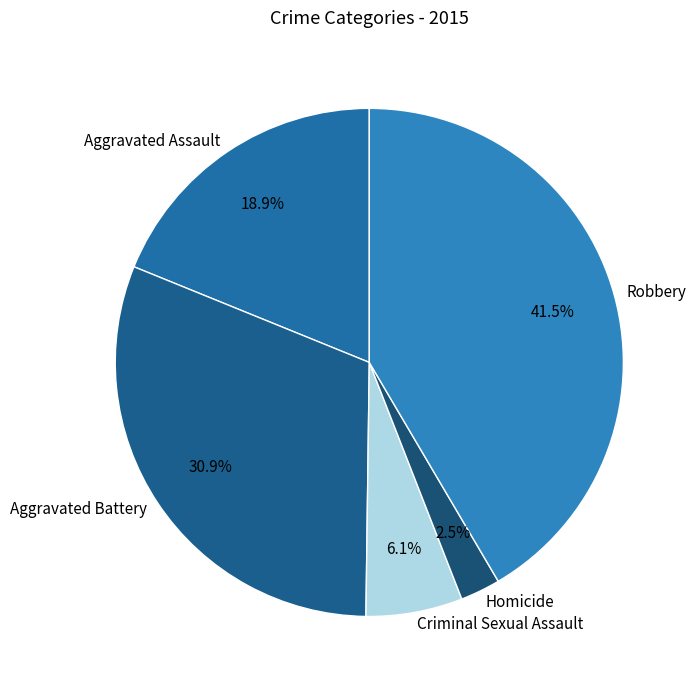

Do Robbery and Aggravated Assault together represent more than half of the pie?

Yes